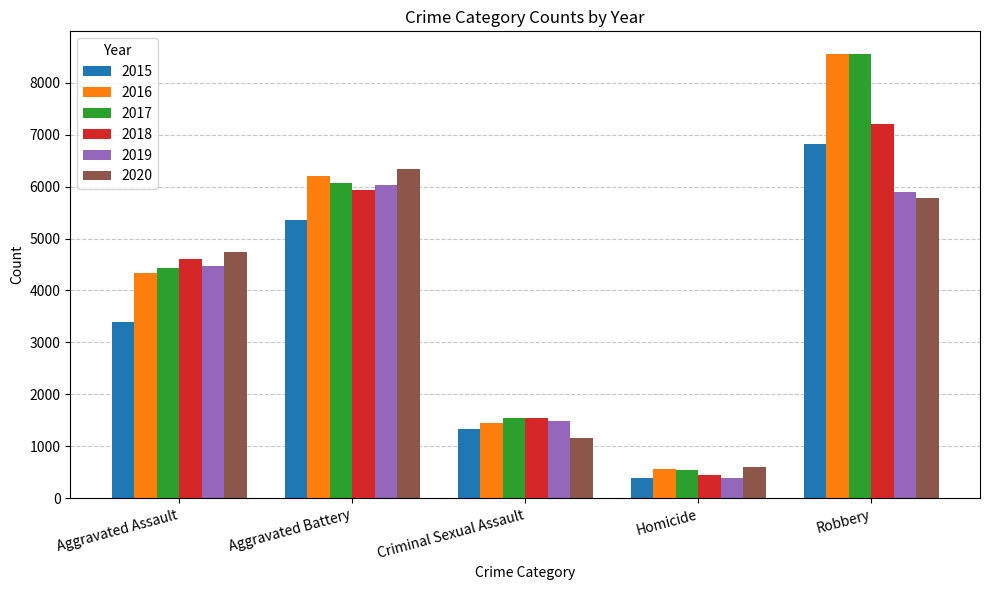

List the labels in order of 2019 value, largest first.

Aggravated Battery, Robbery, Aggravated Assault, Criminal Sexual Assault, Homicide